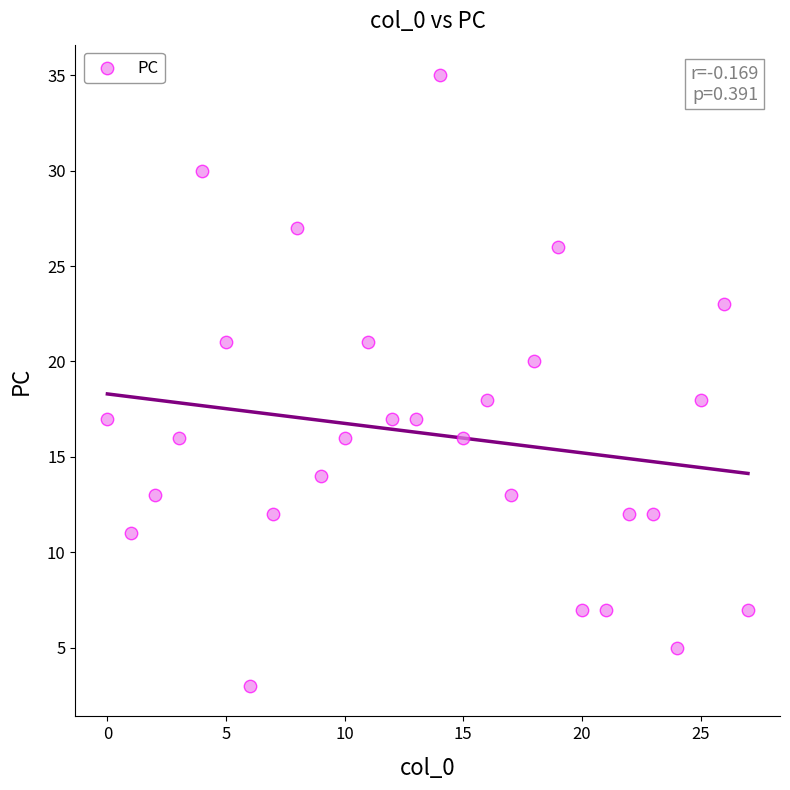

What is the range of Y values (max minus min)?

32